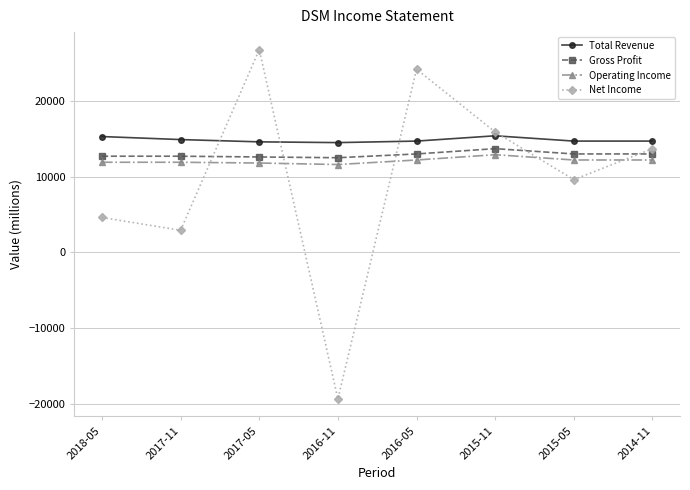

What are all the series names shown in the legend?

Total Revenue, Gross Profit, Operating Income, Net Income